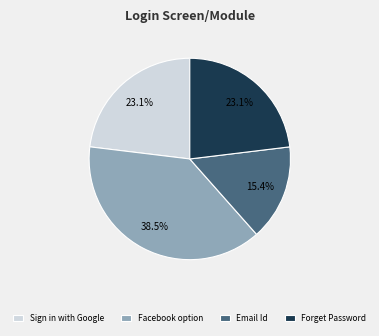

How many slices are in this pie chart?

4